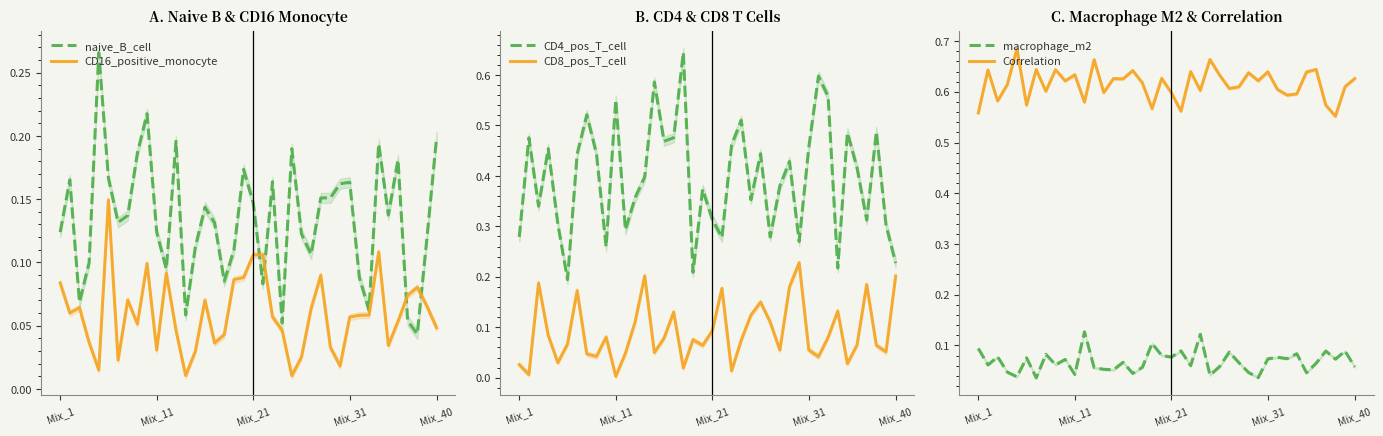

Reading left to right, transcribe all the data shown in this chart.

naive_B_cell: 0.1	0.2	0.1	0.1	0.3	0.2	0.1	0.1	0.2	0.2	0.1	0.1	0.2	0.1	0.1	0.1	0.1	0.1	0.1	0.2	0.1	0.1	0.2	0.1	0.2	0.1	0.1	0.2	0.2	0.2	0.2	0.1	0.1	0.2	0.1	0.2	0.1	0.0	0.1	0.2
CD16_positive_monocyte: 0.1	0.1	0.1	0.0	0.0	0.1	0.0	0.1	0.1	0.1	0.0	0.1	0.0	0.0	0.0	0.1	0.0	0.0	0.1	0.1	0.1	0.1	0.1	0.0	0.0	0.0	0.1	0.1	0.0	0.0	0.1	0.1	0.1	0.1	0.0	0.1	0.1	0.1	0.1	0.0
CD4_pos_T_cell: 0.3	0.5	0.3	0.5	0.3	0.2	0.4	0.5	0.4	0.3	0.6	0.3	0.4	0.4	0.6	0.5	0.5	0.6	0.2	0.4	0.3	0.3	0.5	0.5	0.4	0.4	0.3	0.4	0.4	0.3	0.5	0.6	0.6	0.2	0.5	0.4	0.3	0.5	0.3	0.2
CD8_pos_T_cell: 0.0	0.0	0.2	0.1	0.0	0.1	0.2	0.0	0.0	0.1	0.0	0.0	0.1	0.2	0.0	0.1	0.1	0.0	0.1	0.1	0.1	0.2	0.0	0.1	0.1	0.1	0.1	0.1	0.2	0.2	0.1	0.0	0.1	0.1	0.0	0.1	0.2	0.1	0.1	0.2
macrophage_m2: 0.1	0.1	0.1	0.0	0.0	0.1	0.0	0.1	0.1	0.1	0.0	0.1	0.1	0.1	0.1	0.1	0.0	0.1	0.1	0.1	0.1	0.1	0.1	0.1	0.0	0.1	0.1	0.1	0.0	0.0	0.1	0.1	0.1	0.1	0.0	0.1	0.1	0.1	0.1	0.1
Correlation: 0.6	0.6	0.6	0.6	0.7	0.6	0.6	0.6	0.6	0.6	0.6	0.6	0.7	0.6	0.6	0.6	0.6	0.6	0.6	0.6	0.6	0.6	0.6	0.6	0.7	0.6	0.6	0.6	0.6	0.6	0.6	0.6	0.6	0.6	0.6	0.6	0.6	0.6	0.6	0.6